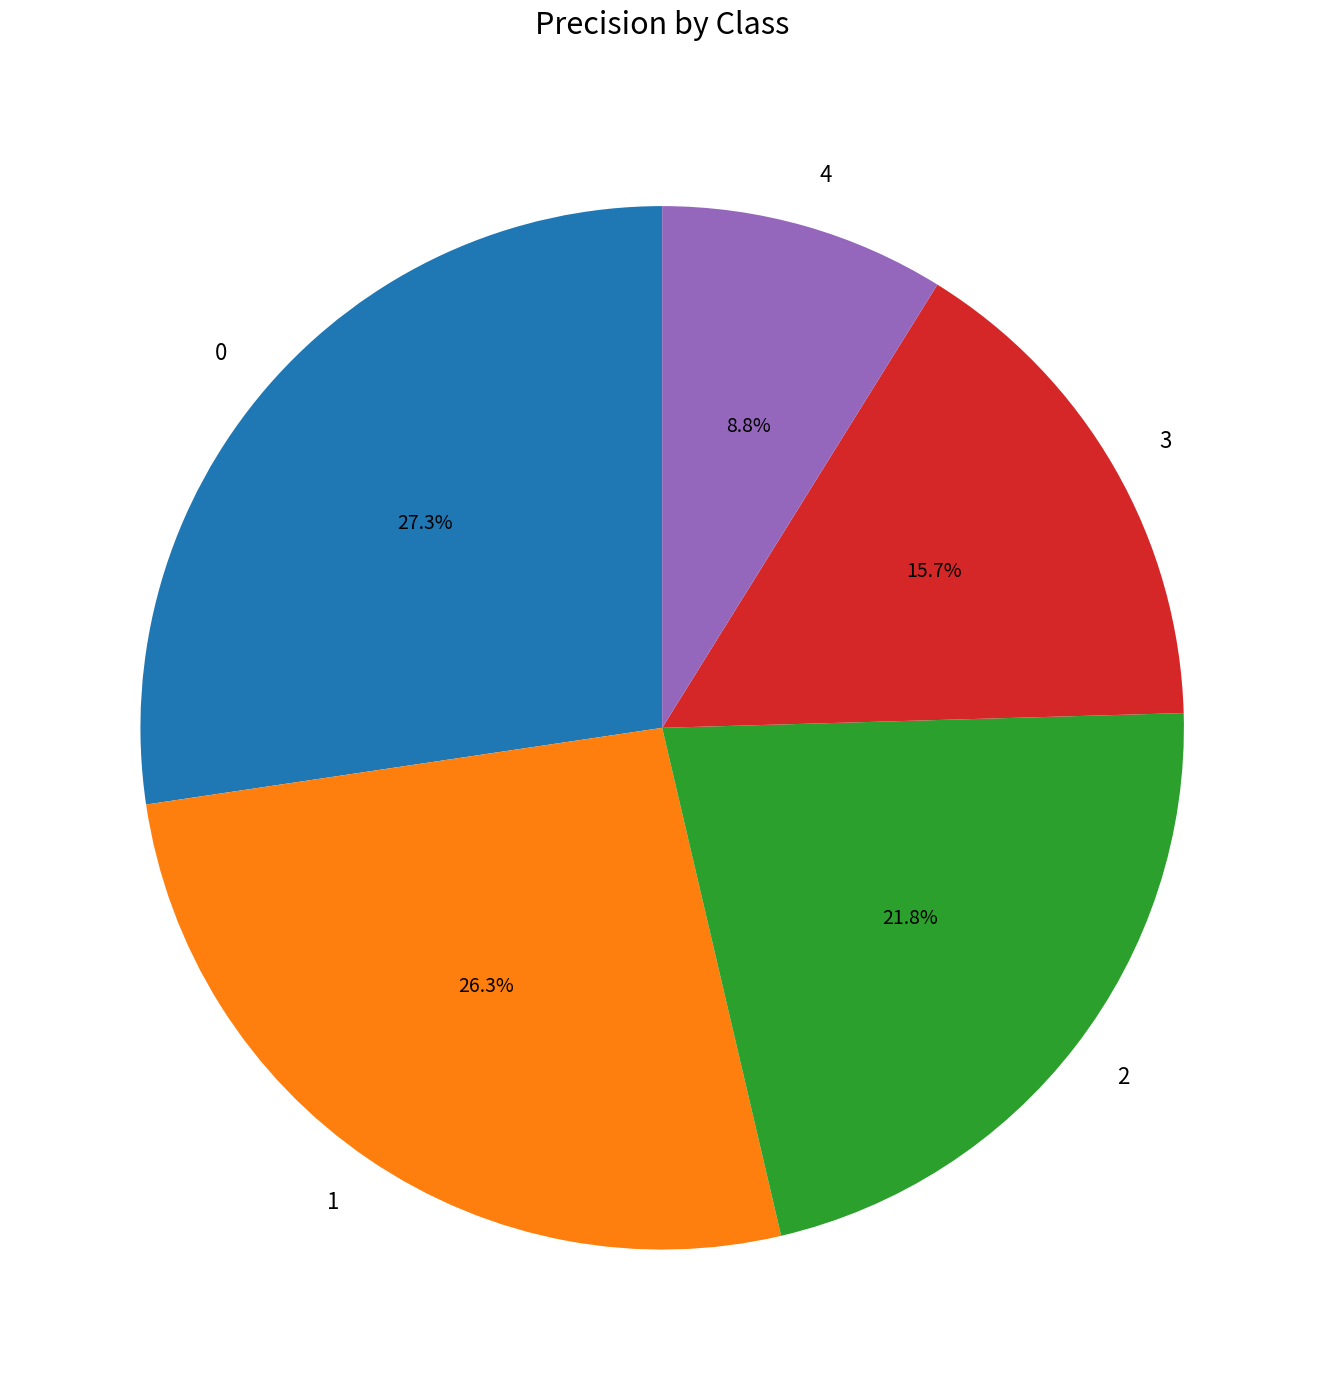

Between 3 and 4, which is larger?

3